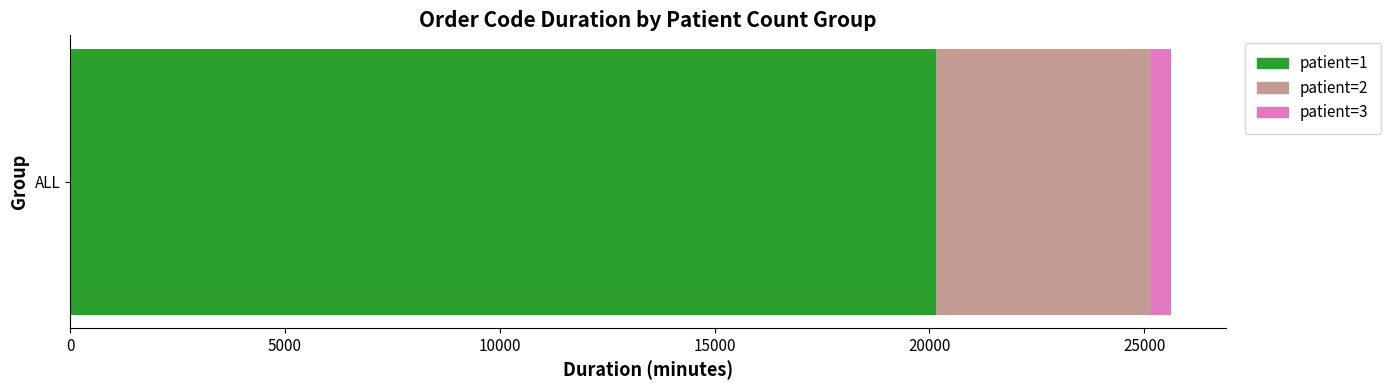

Rank the categories by patient=1 value from highest to lowest.

ALL